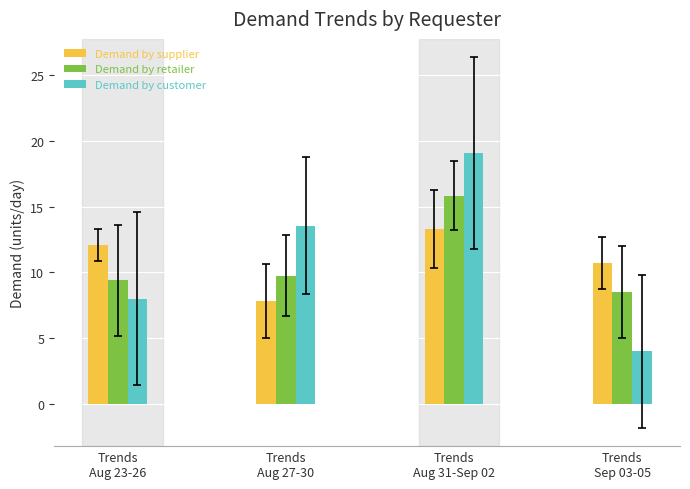

What is the maximum value shown in the chart?

19.1